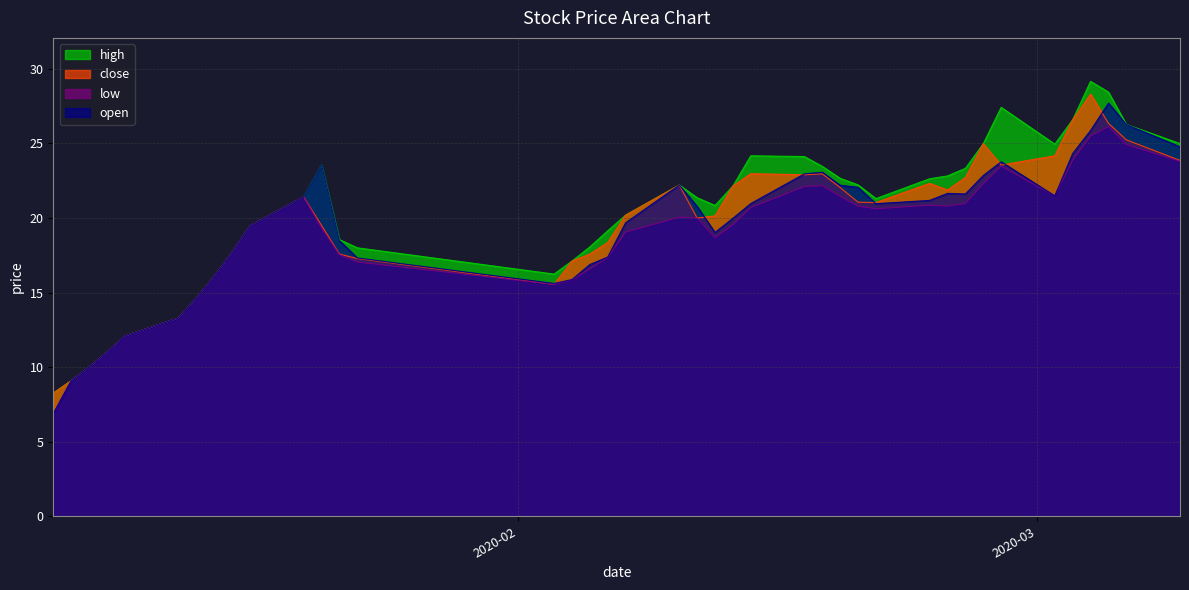

Where does the low series first go above 20?

2020-01-20